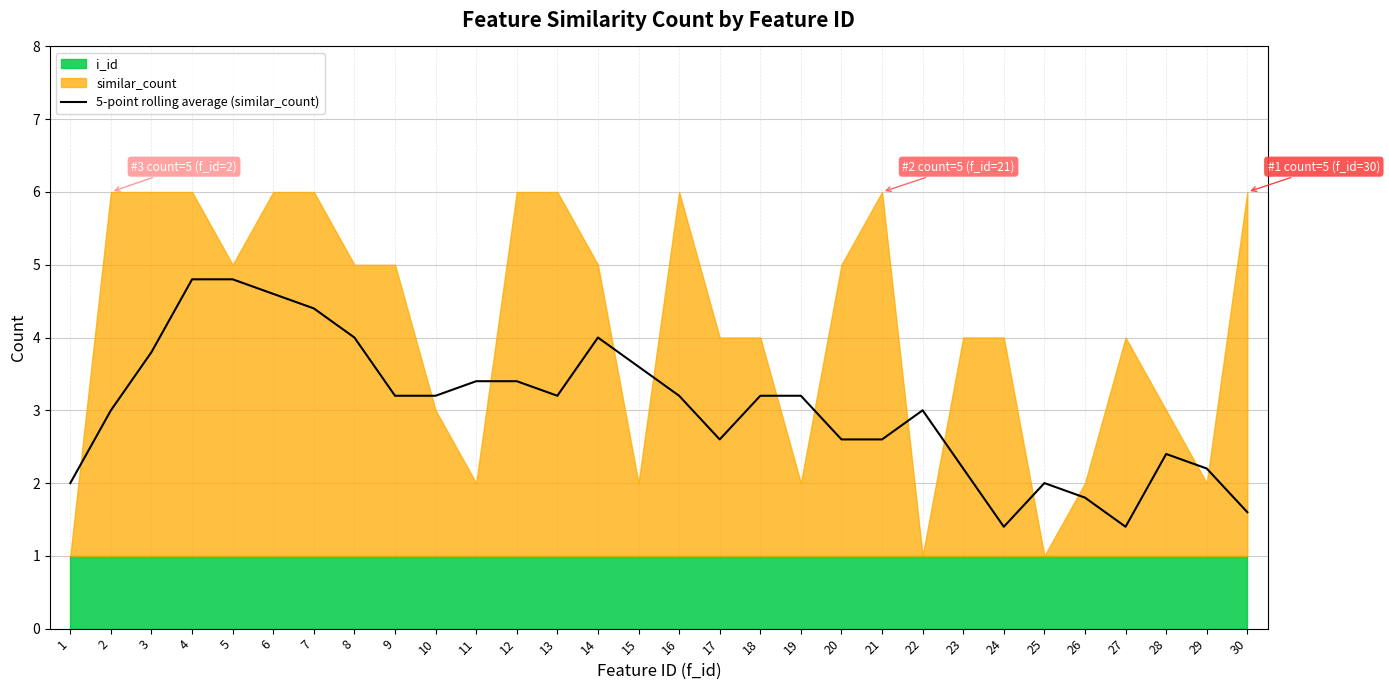

Is it true that the value at 4 is 1.4?

False